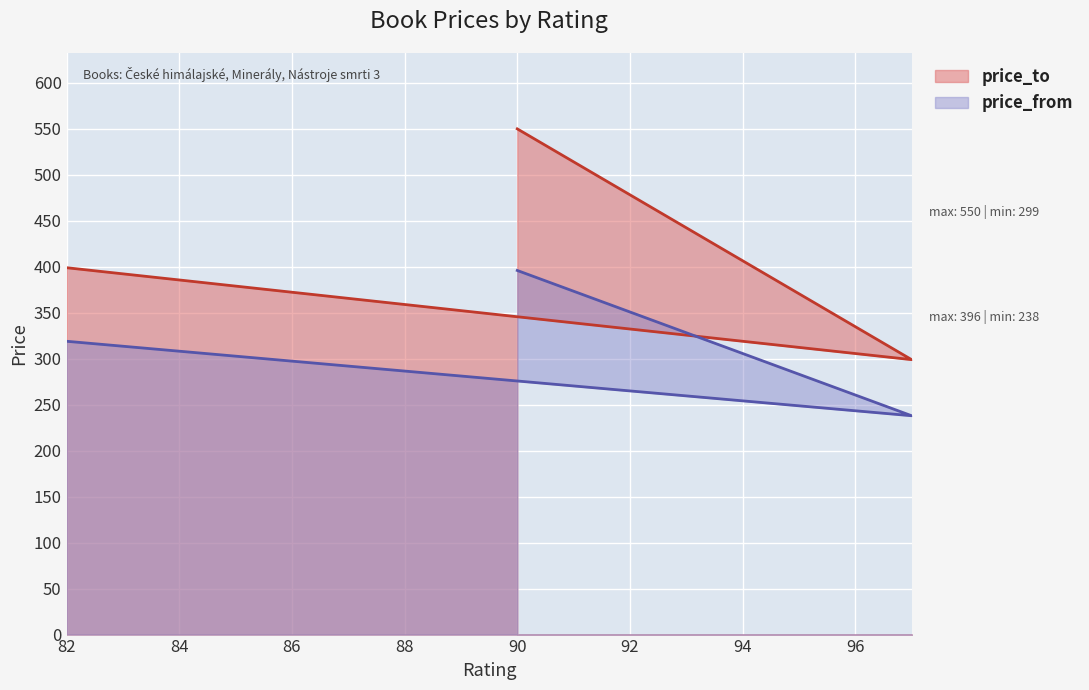

Between 97 and 82, which is larger?

82